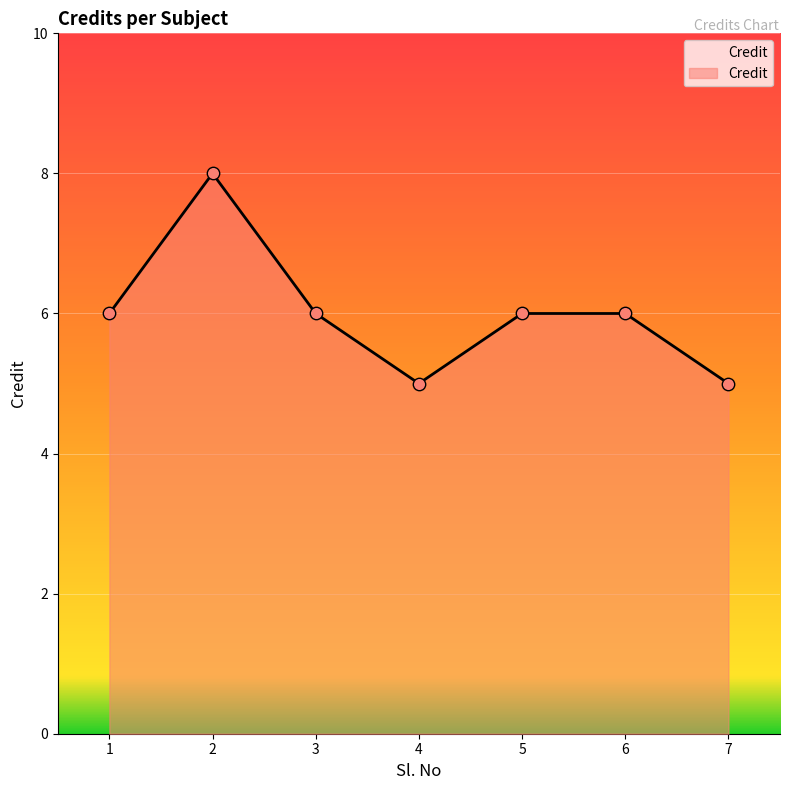

What is the change in value from 6 to 7?

-1